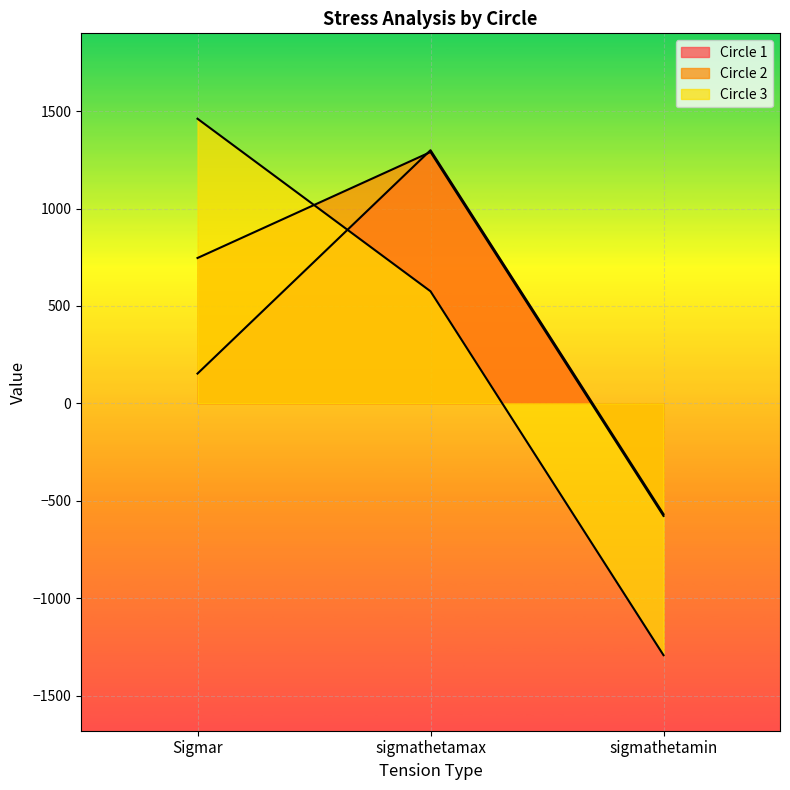

At which category is the sum across all series the highest?

sigmathetamax